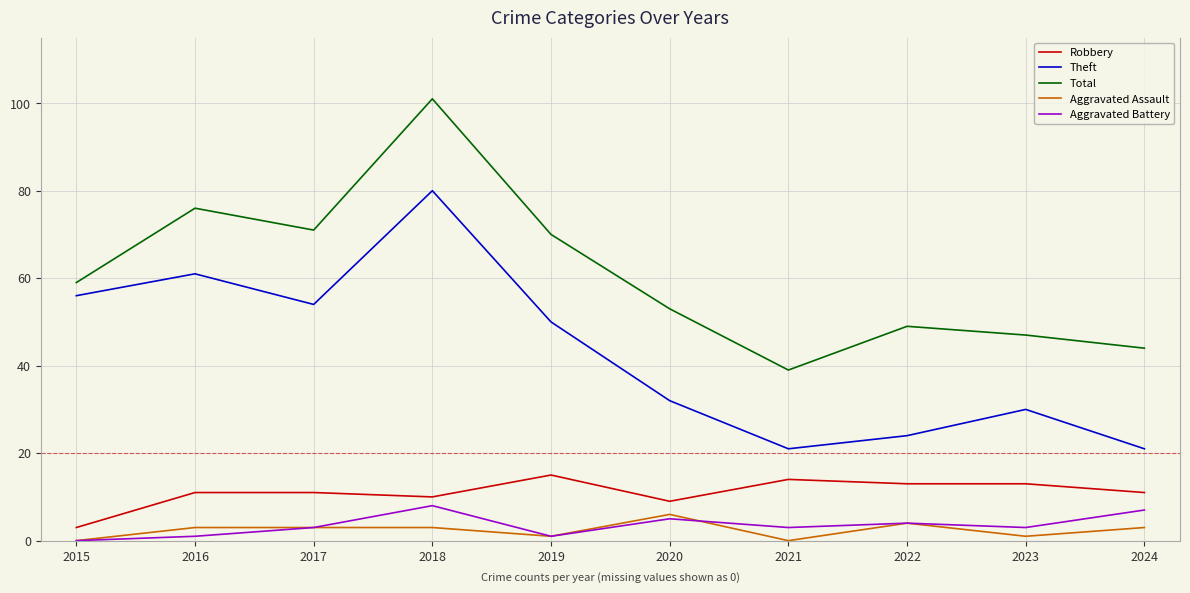

What is the average value of the Robbery series?

11